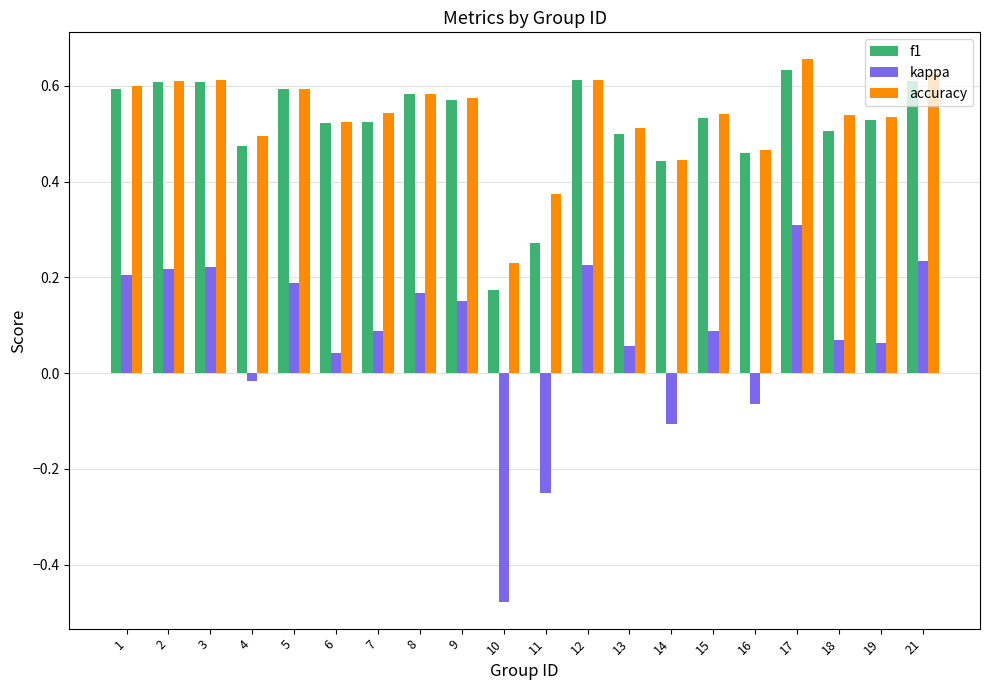

The value of accuracy at 3 is 1.0. True or false?

False